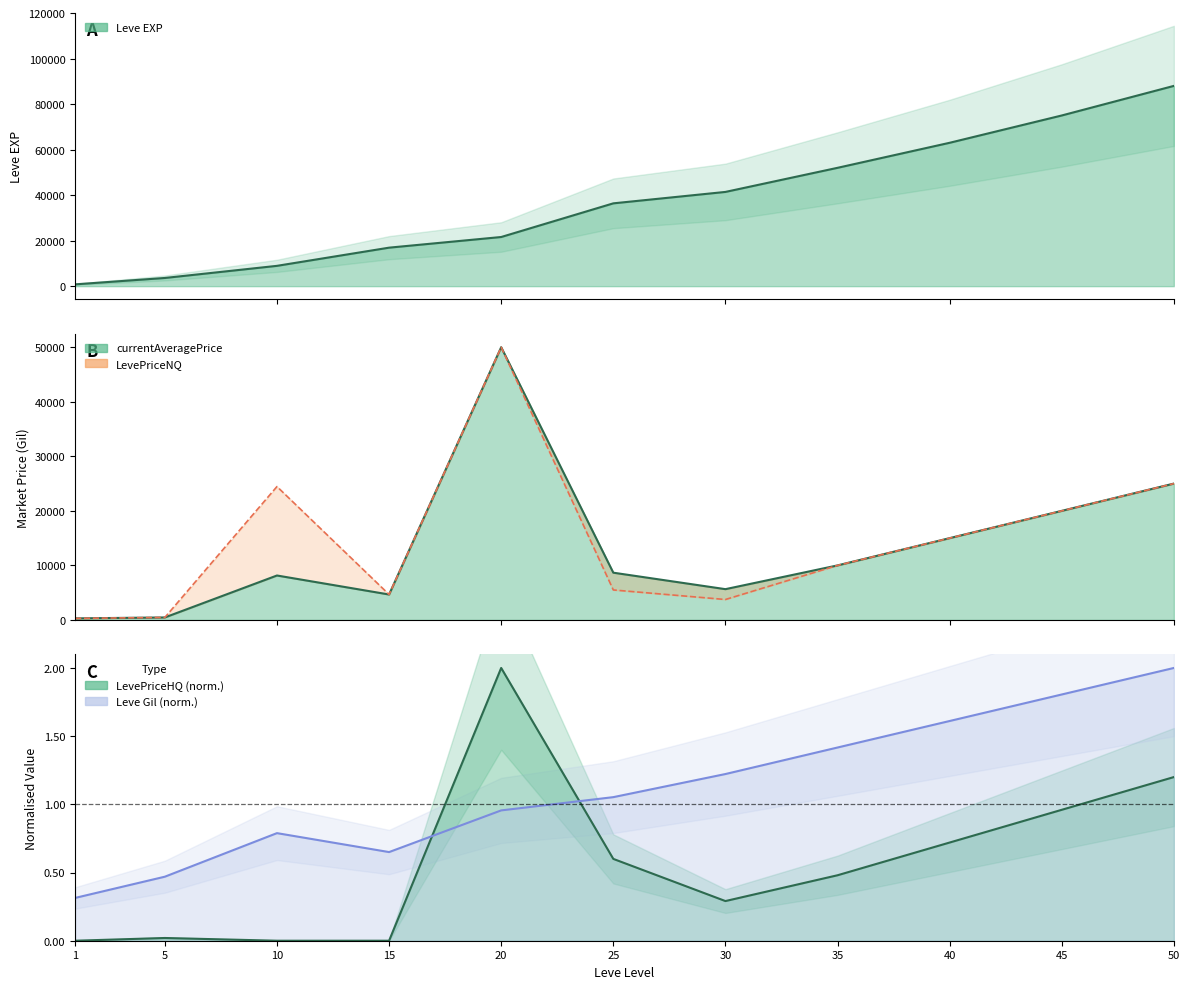

What is the sum of the currentAveragePrice values at 30 and 50?

30646.0